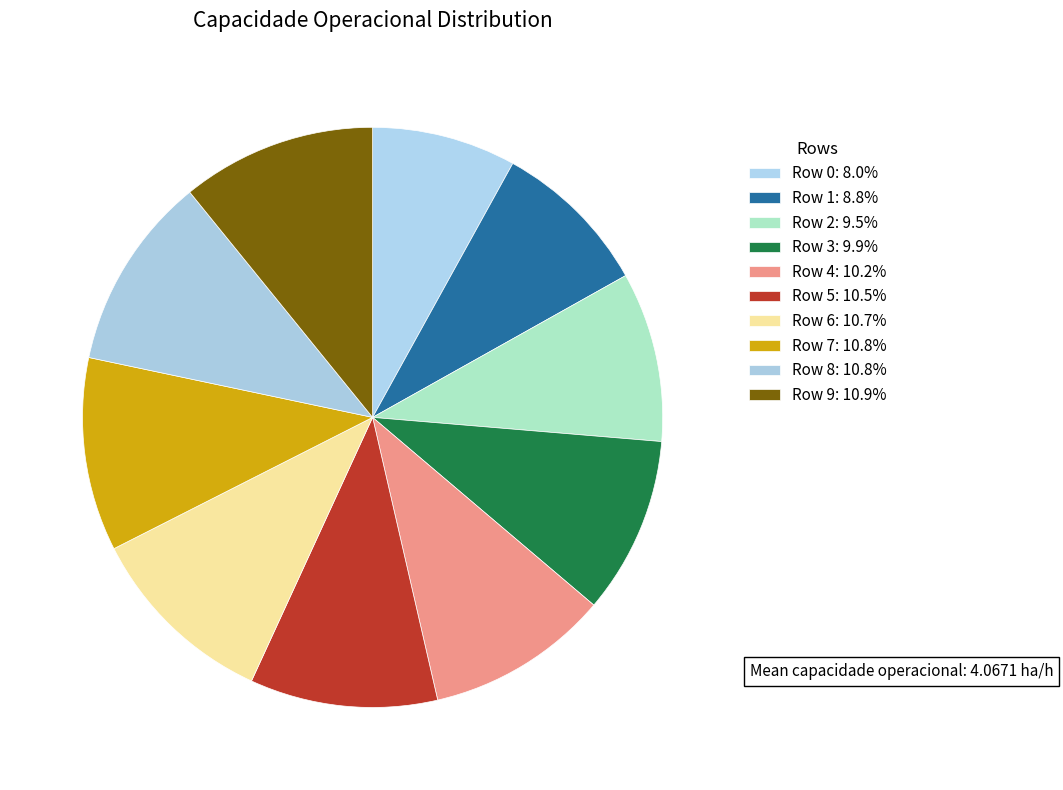

Is there a majority slice in this chart?

No